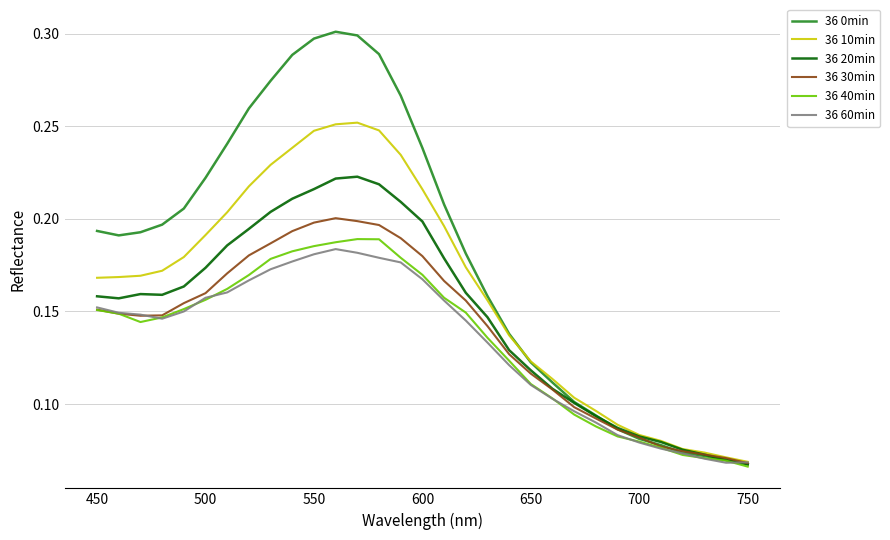

Which series has the largest total across all categories?

36 0min